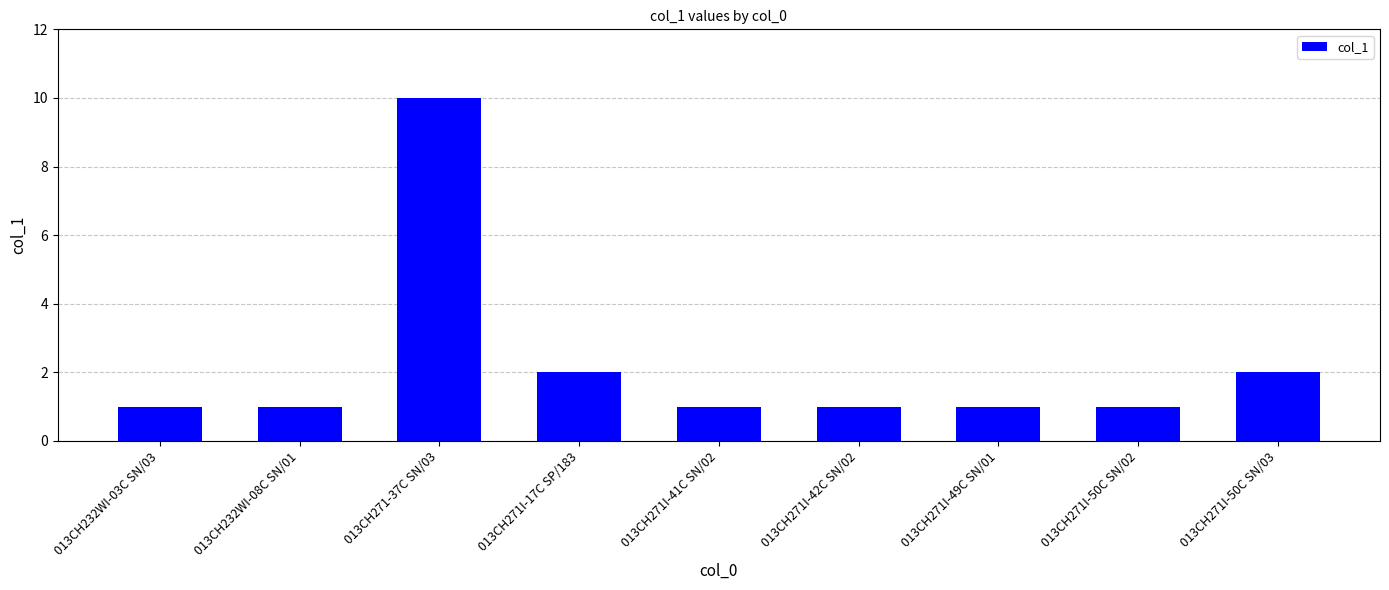

What is the maximum value shown in the chart?

10